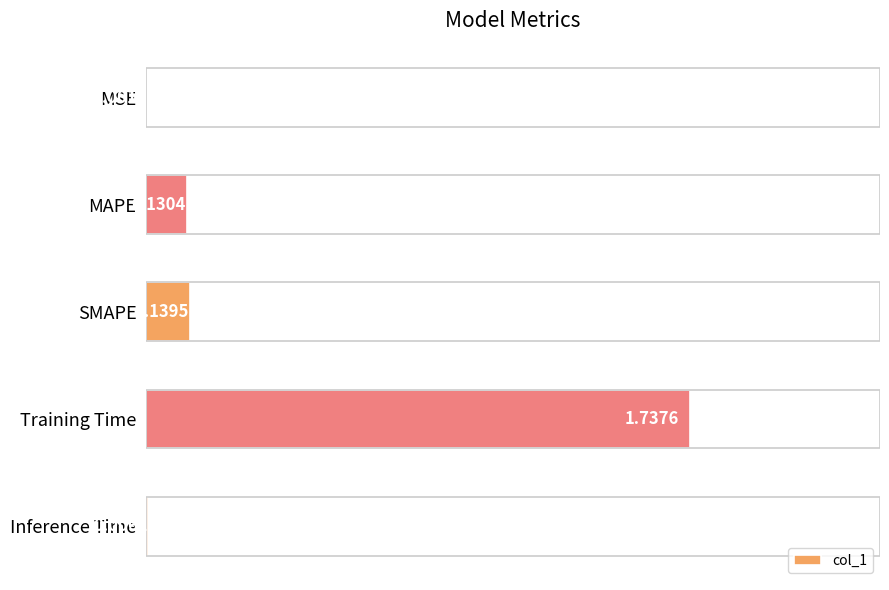

Which has a higher value, MAPE or Training Time?

Training Time